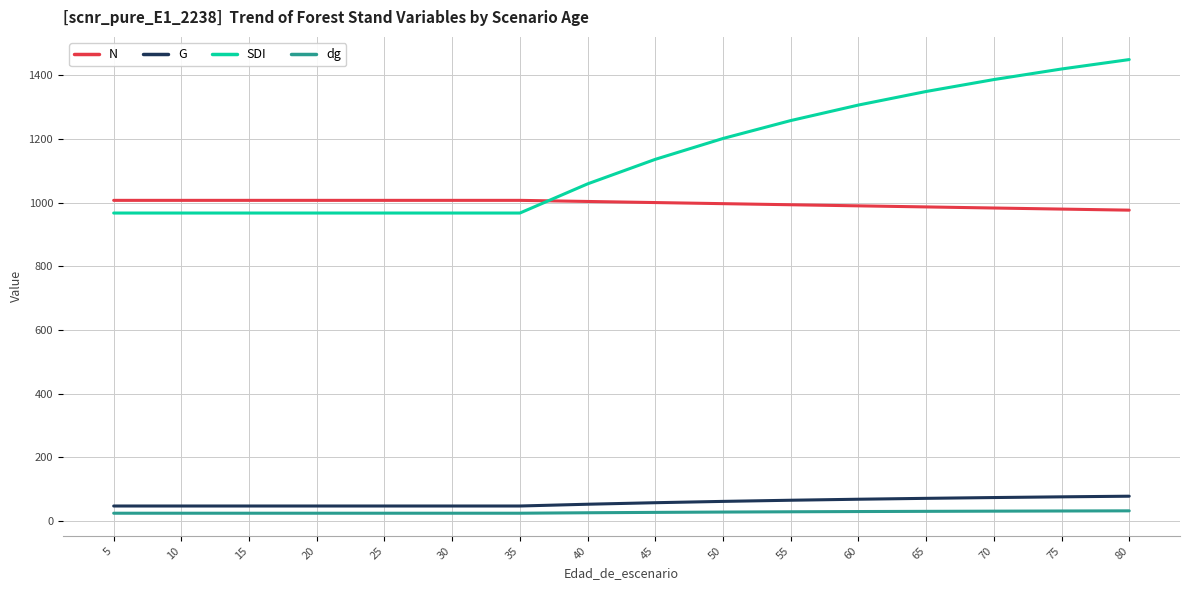

Which series has the largest total across all categories?

SDI